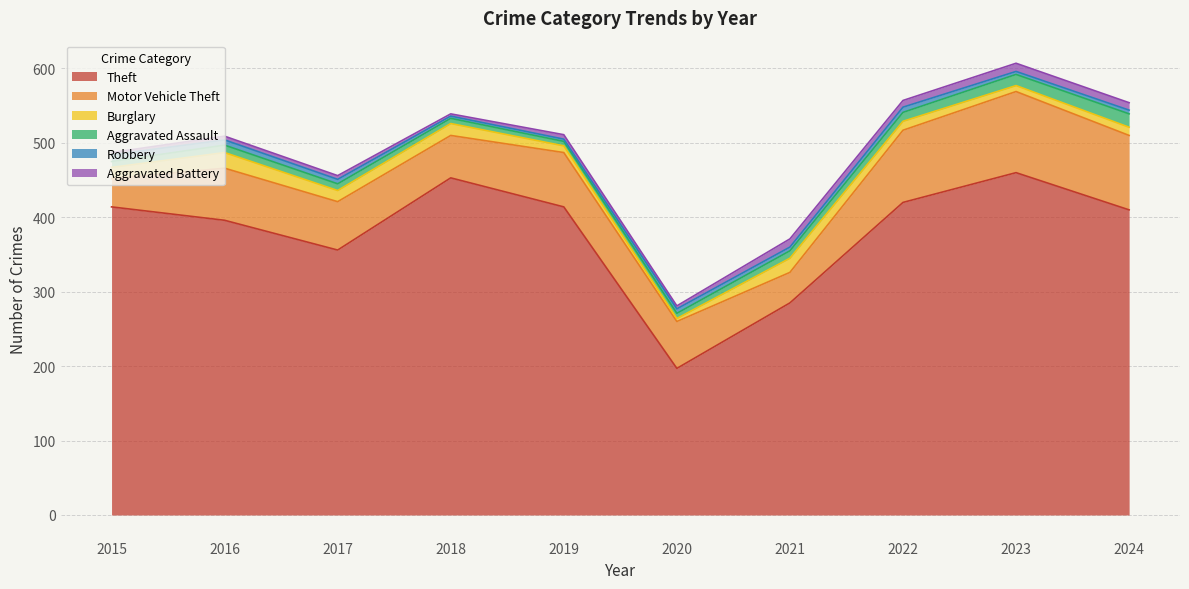

What is the difference between the Burglary values at 2018 and 2019?

7